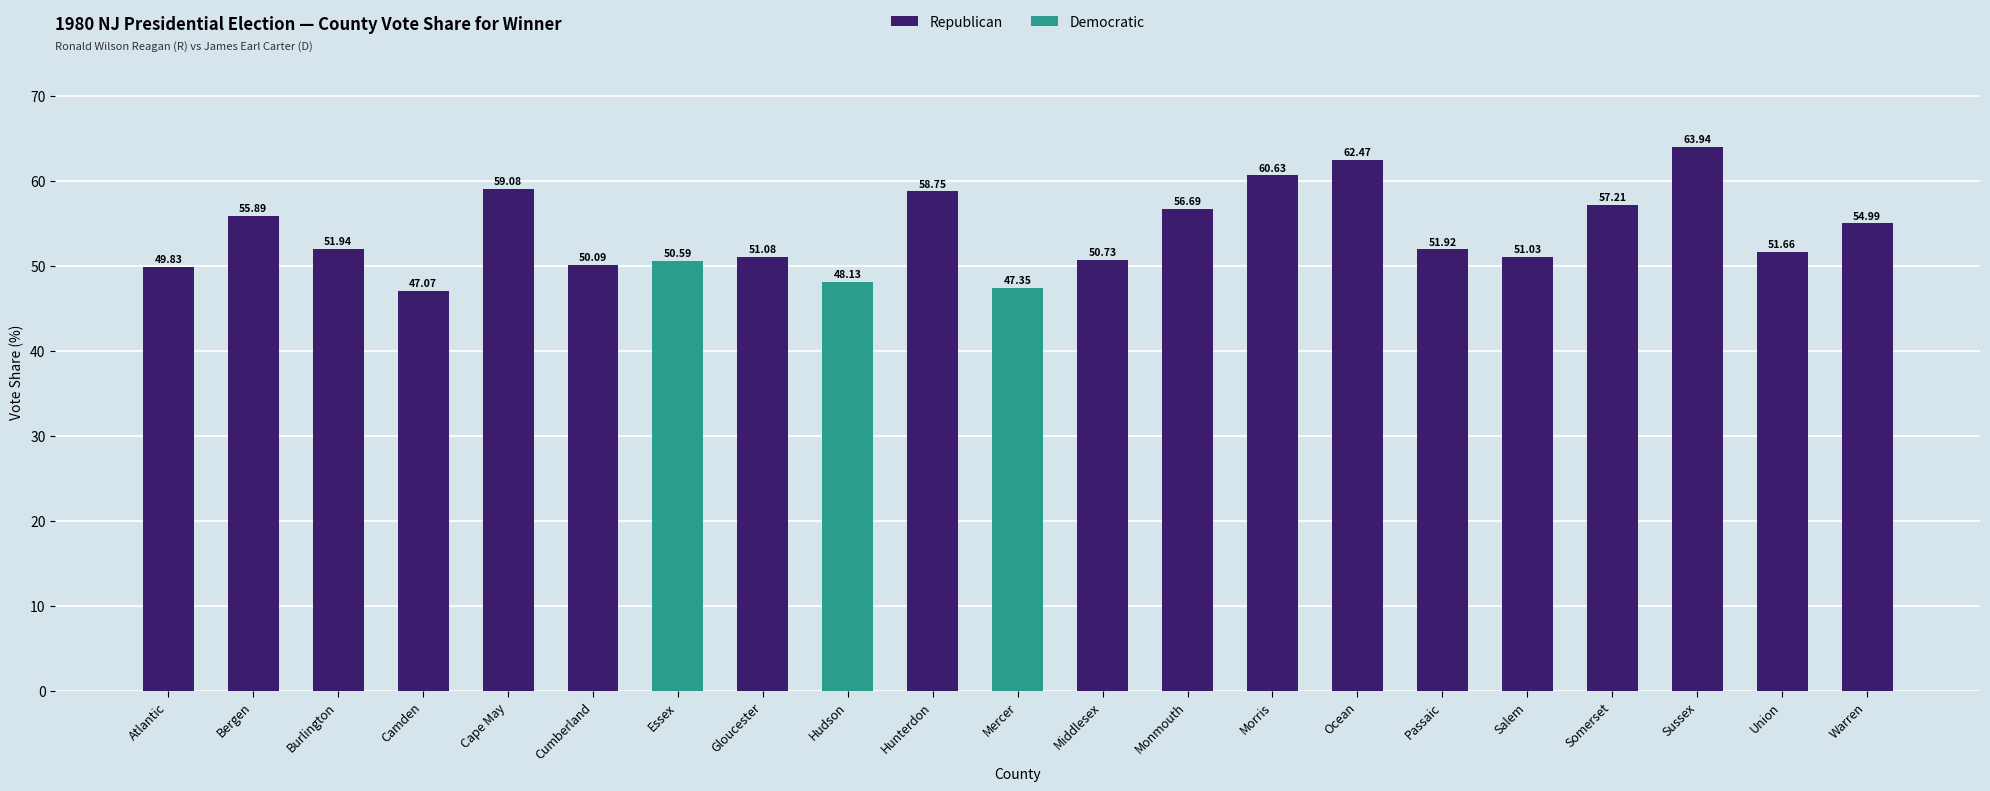

What is the change in value from Atlantic to Burlington?

+2.1